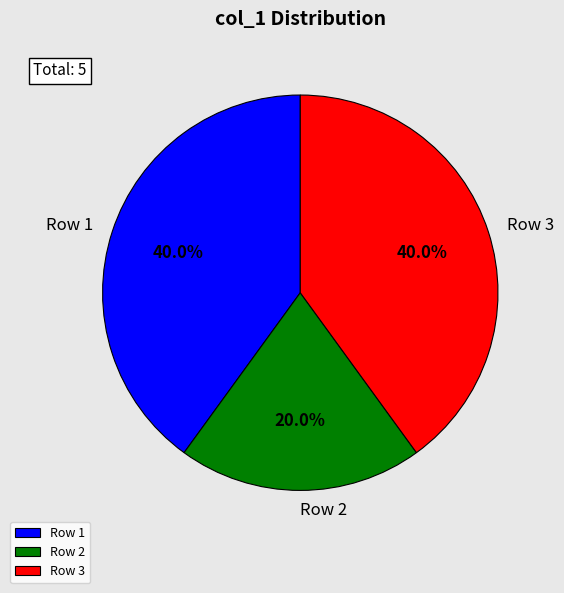

What is the ratio of the value at Row 2 to the value at Row 1?

0.5